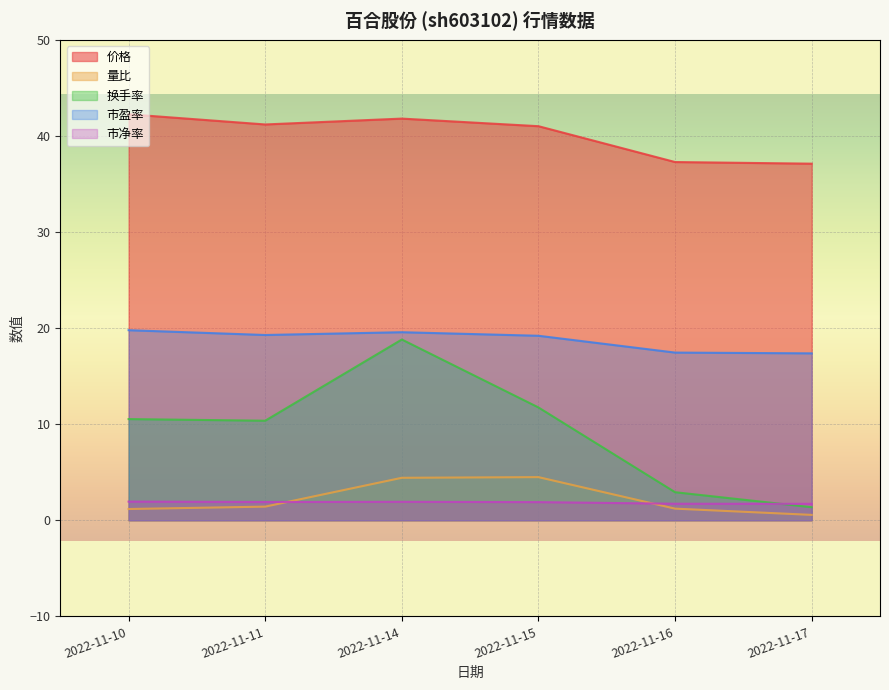

How many interior local peaks does the 市净率 series have?

1